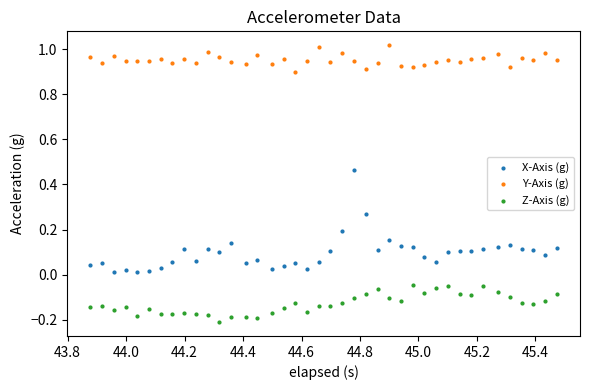

Which series contains the highest Y value?

Y-Axis (g)